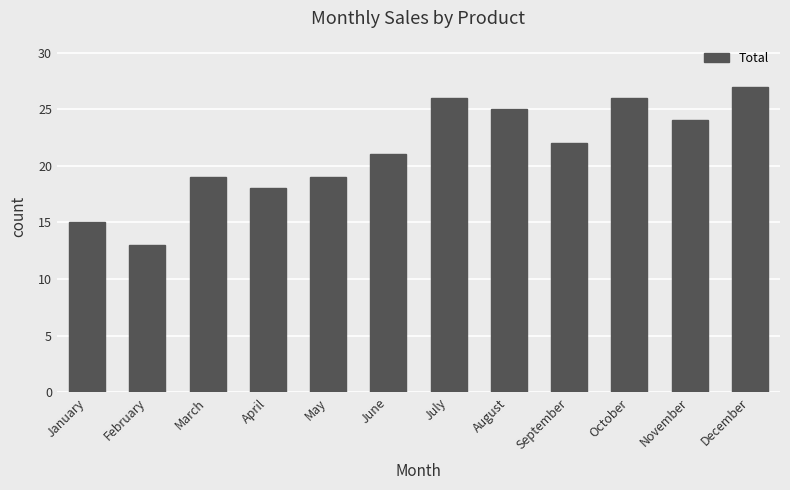

Are the bars horizontal?

No